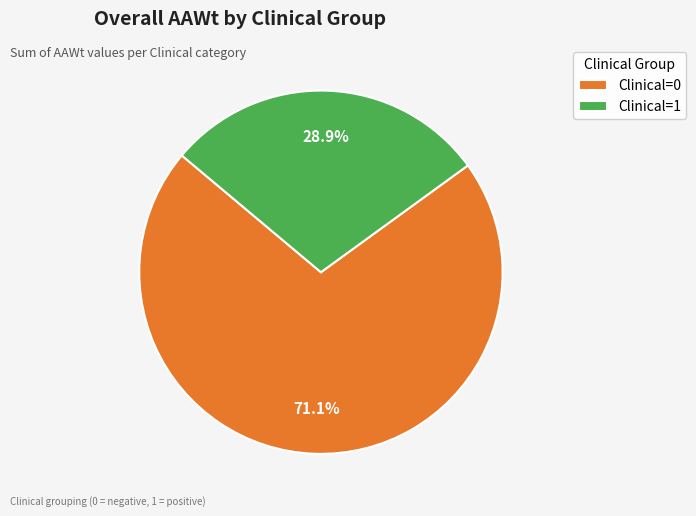

True or false: Clinical=0 accounts for 66% of the total.

False